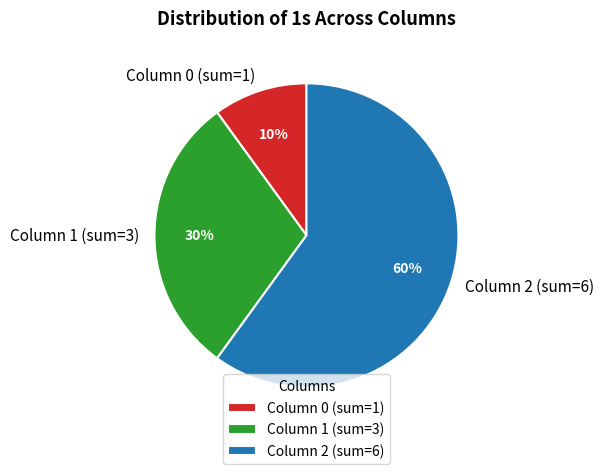

Do Column 1 (sum=3) and Column 2 (sum=6) together represent more than half of the pie?

Yes